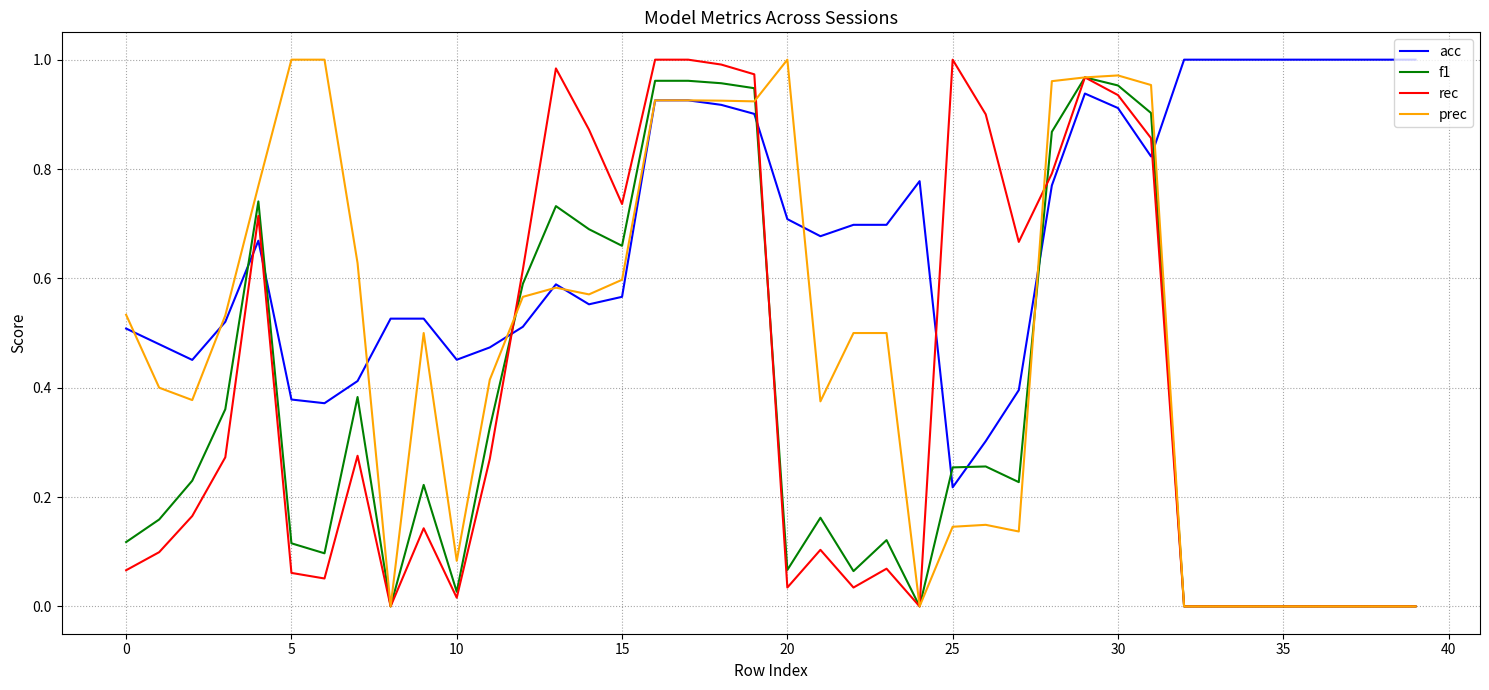

Which series ends up on top after the final intersection of f1 and acc?

acc